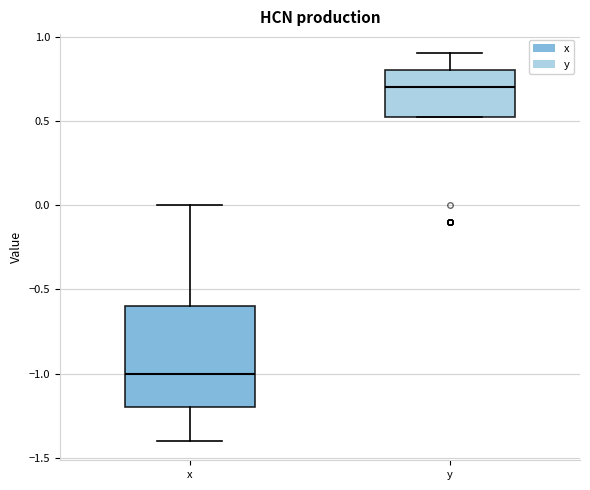

Reading left to right, read every box against the y-axis: the position of its median line, the range the box covers, and the ends of its whiskers. The values are not printed on the chart, so give them approximately, as read against the axis.

x: median -1.00, box -1.20 to -0.60, whiskers -1.40 to 0.00
y: median 0.70, box 0.55 to 0.80, whiskers 0.55 to 0.90